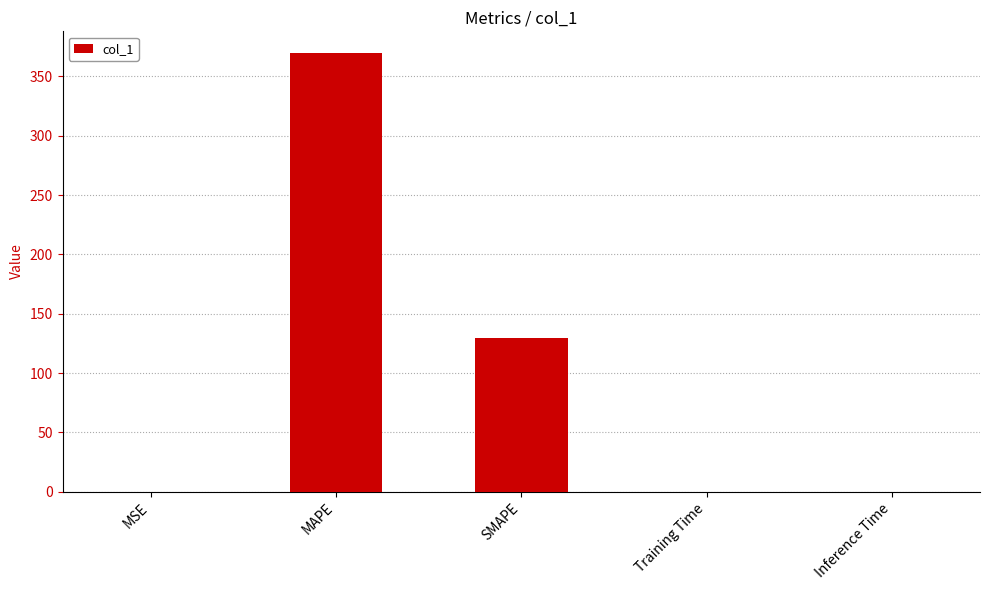

The chart shows a value of 0.0 at Inference Time. True or false?

True